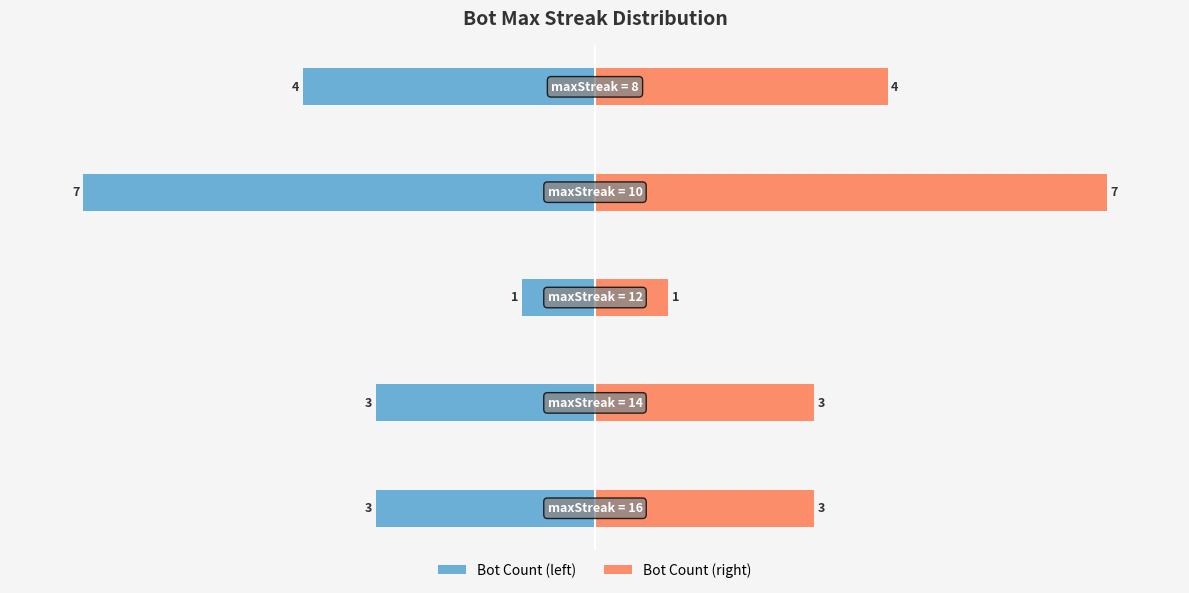

The value of Bot Count (left) at 2 is -2. True or false?

False